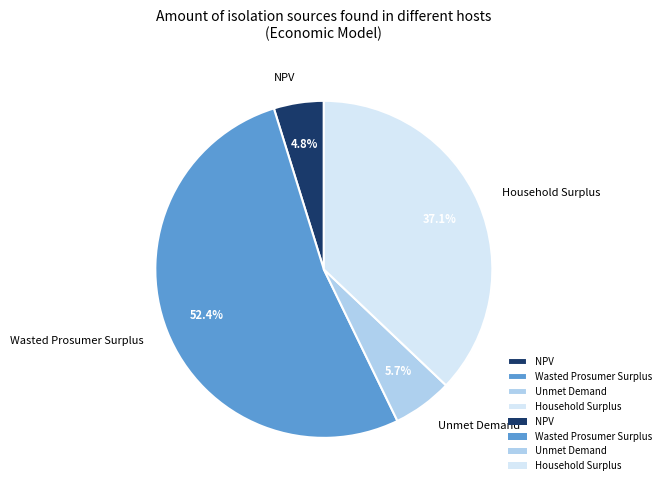

Is it true that Wasted Prosumer Surplus is 66% of the pie?

False